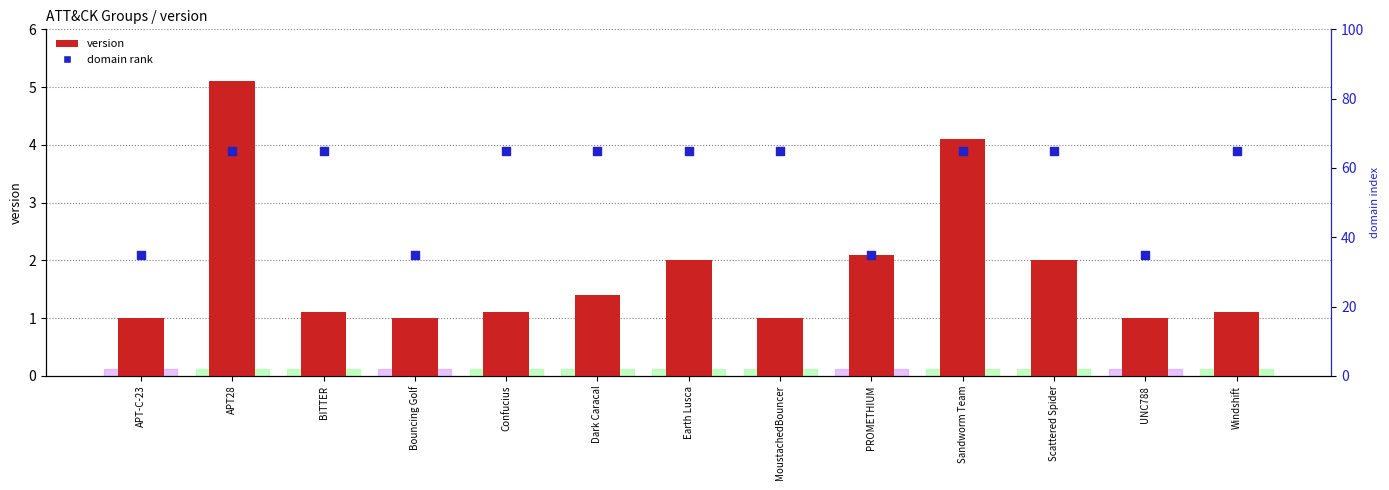

At which category is the sum across all series the highest?

APT28